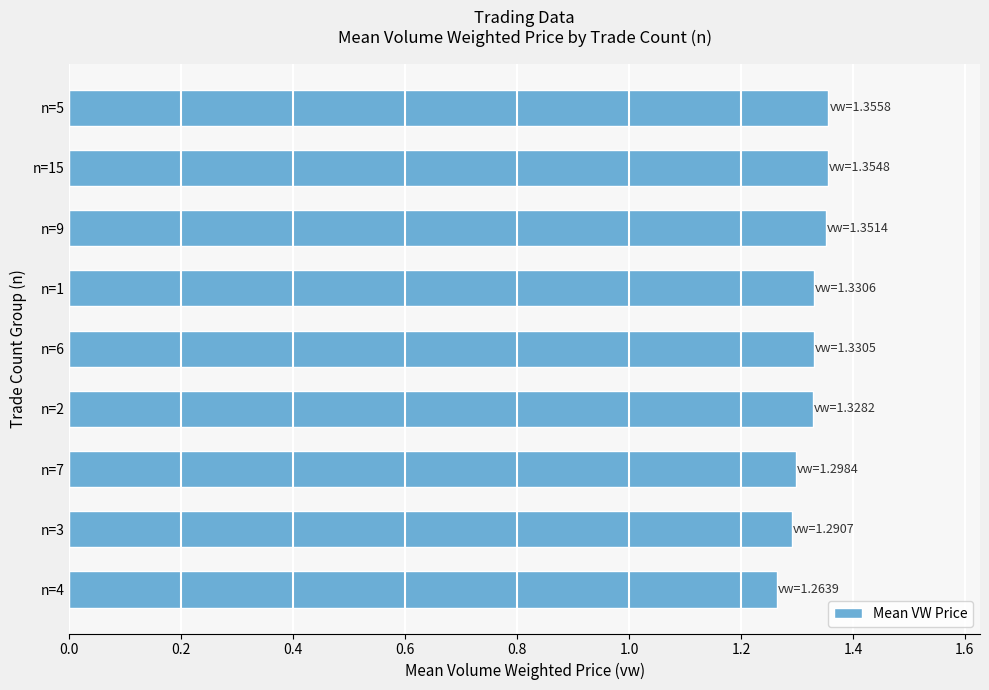

Which has a higher value, n=4 or n=2?

n=2